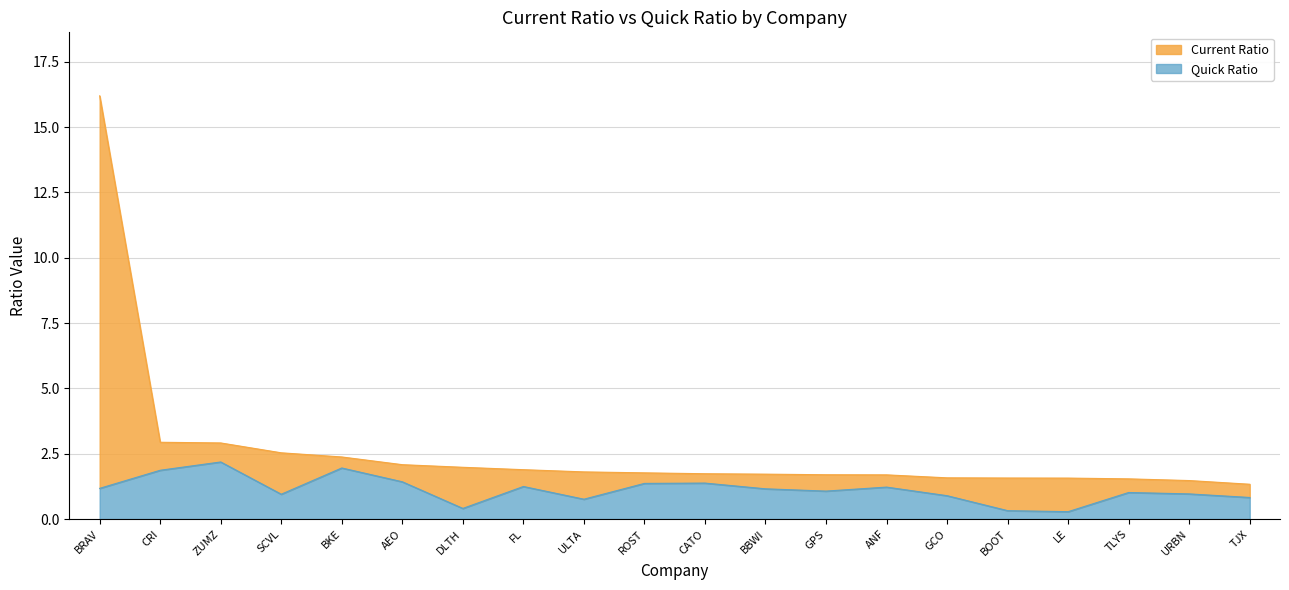

Where is Current Ratio nearest to the value 8?

CRI